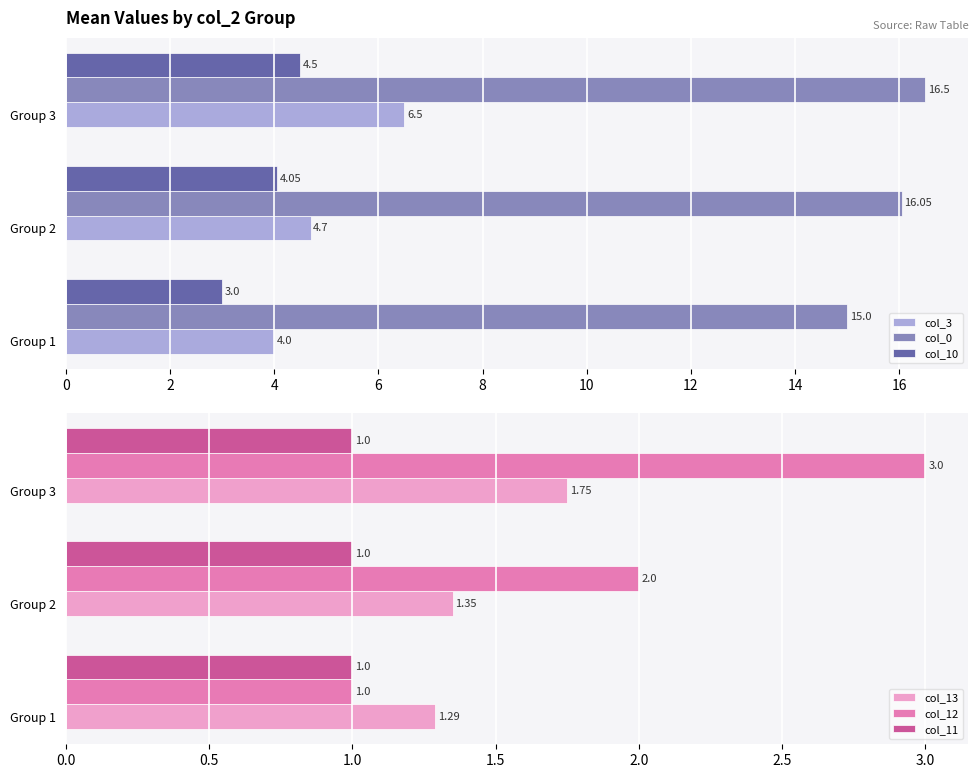

What is the difference between the maximum and minimum values in the col_0 series?

1.5